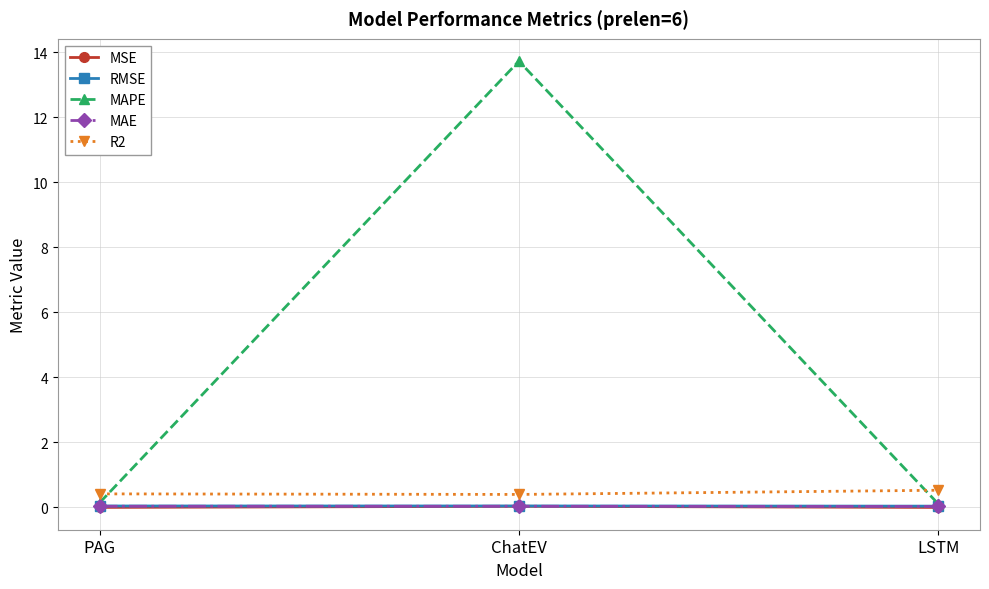

What is the label of the 1st point from the right?

LSTM